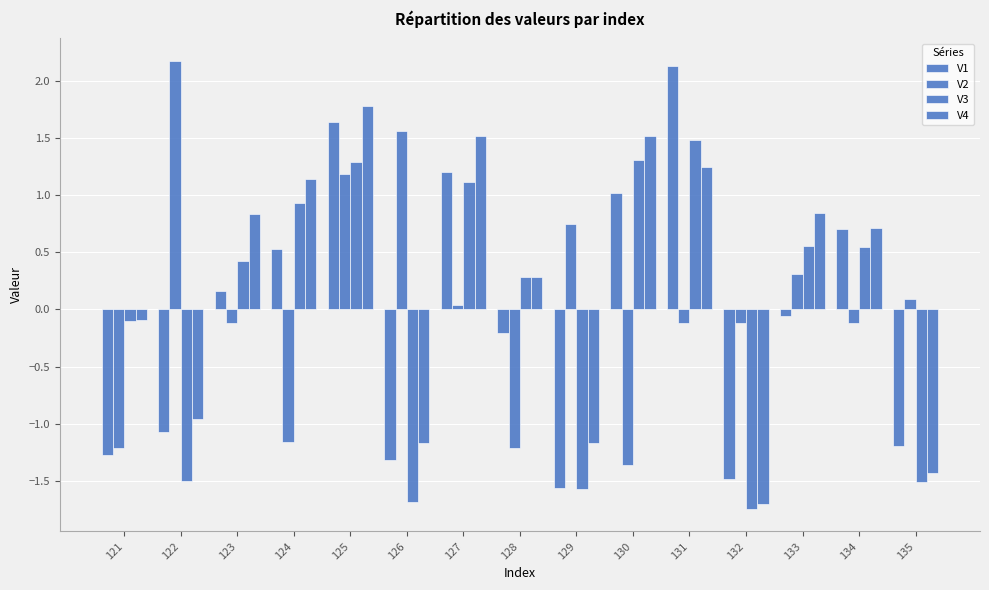

How many values in the V4 series exceed 0?

9